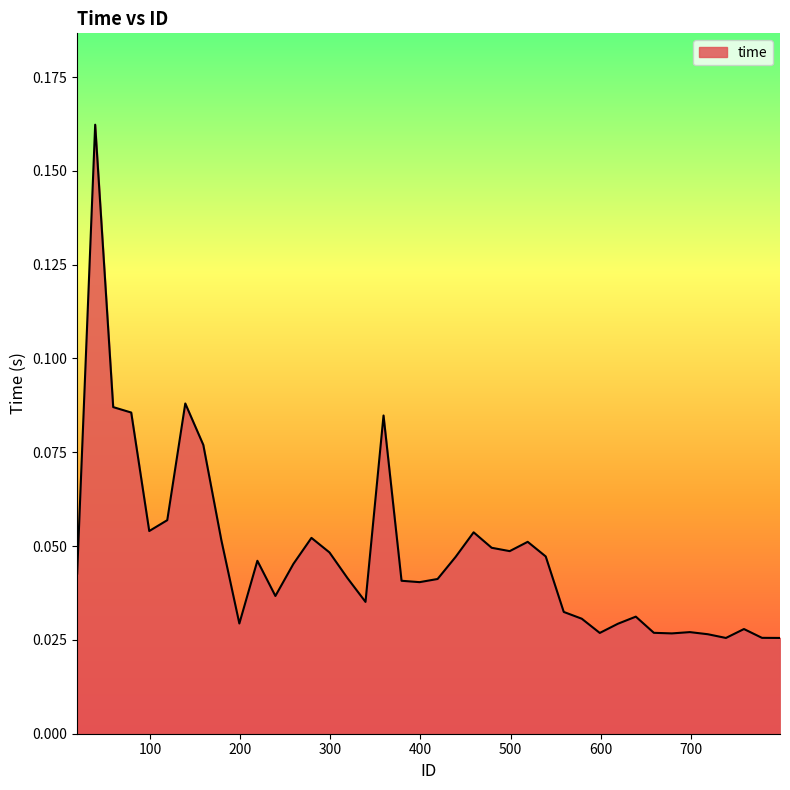

True or false: the data has more than 0 interior local peaks.

True